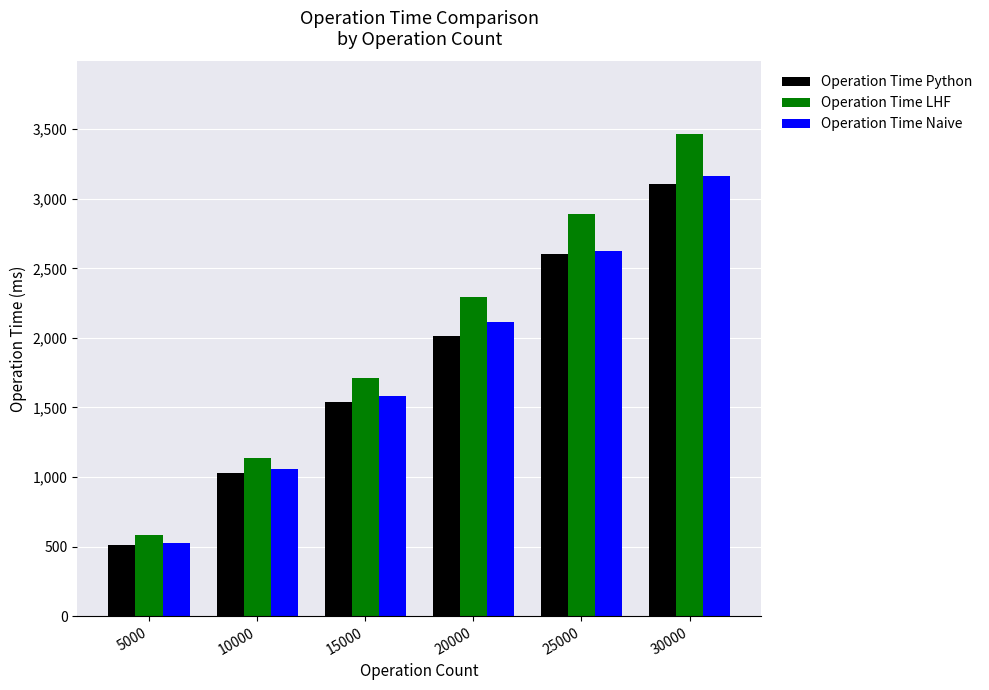

How many bars are there in each group?

3